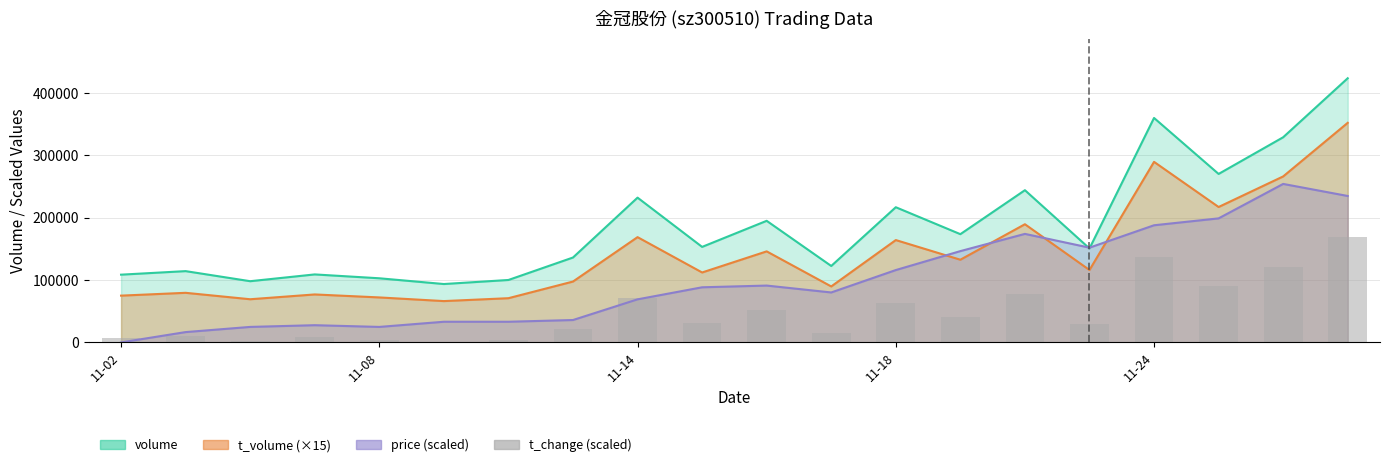

What position from the right is 15?

5